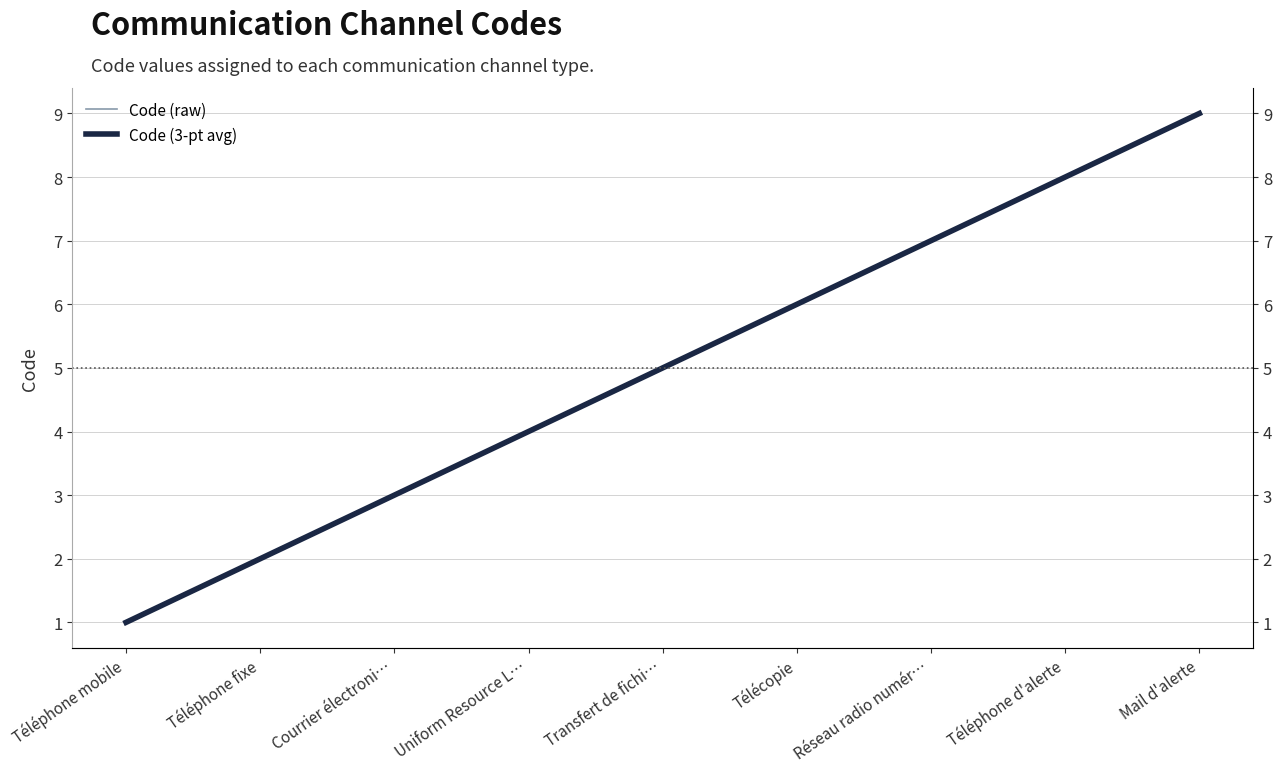

True or false: Code (3-pt avg) and Code (raw) cross at least once.

False